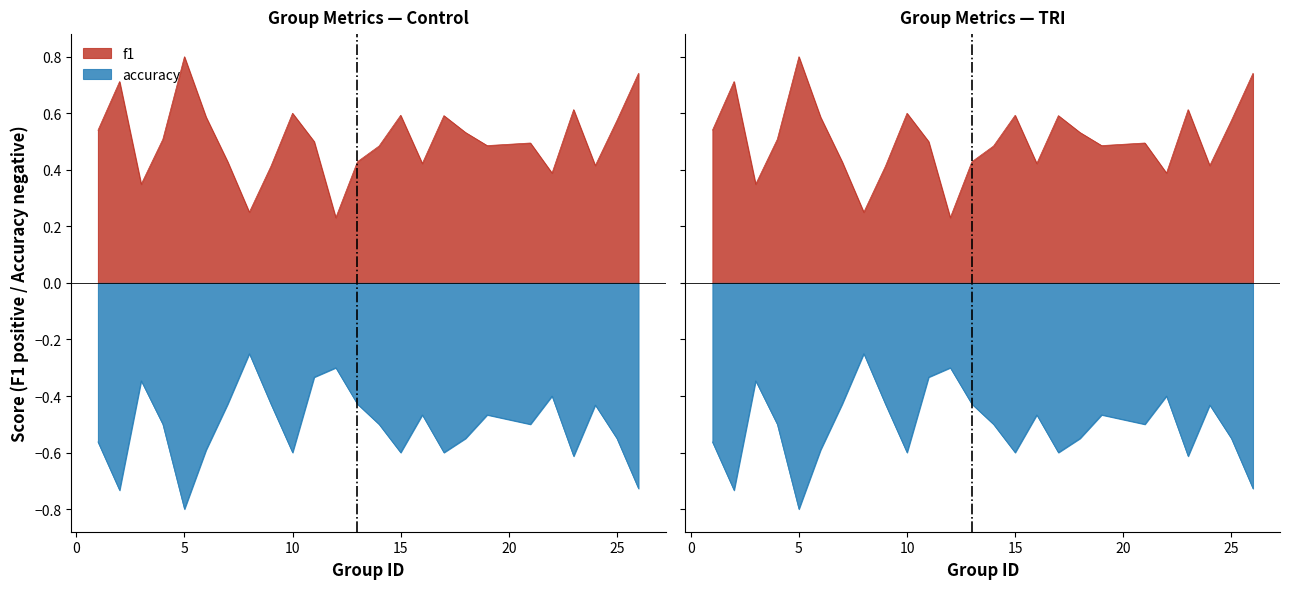

Reading left to right, transcribe all the data shown in this chart.

f1: 1=0.5	2=0.7	3=0.3	4=0.5	5=0.8	6=0.6	7=0.4	8=0.2	9=0.4	10=0.6	11=0.5	12=0.2	13=0.4	14=0.5	15=0.6	16=0.4	17=0.6	18=0.5	19=0.5	21=0.5	22=0.4	23=0.6	24=0.4	25=0.6	26=0.7
accuracy: 1=-0.6	2=-0.7	3=-0.3	4=-0.5	5=-0.8	6=-0.6	7=-0.4	8=-0.2	9=-0.4	10=-0.6	11=-0.3	12=-0.3	13=-0.4	14=-0.5	15=-0.6	16=-0.5	17=-0.6	18=-0.6	19=-0.5	21=-0.5	22=-0.4	23=-0.6	24=-0.4	25=-0.6	26=-0.7